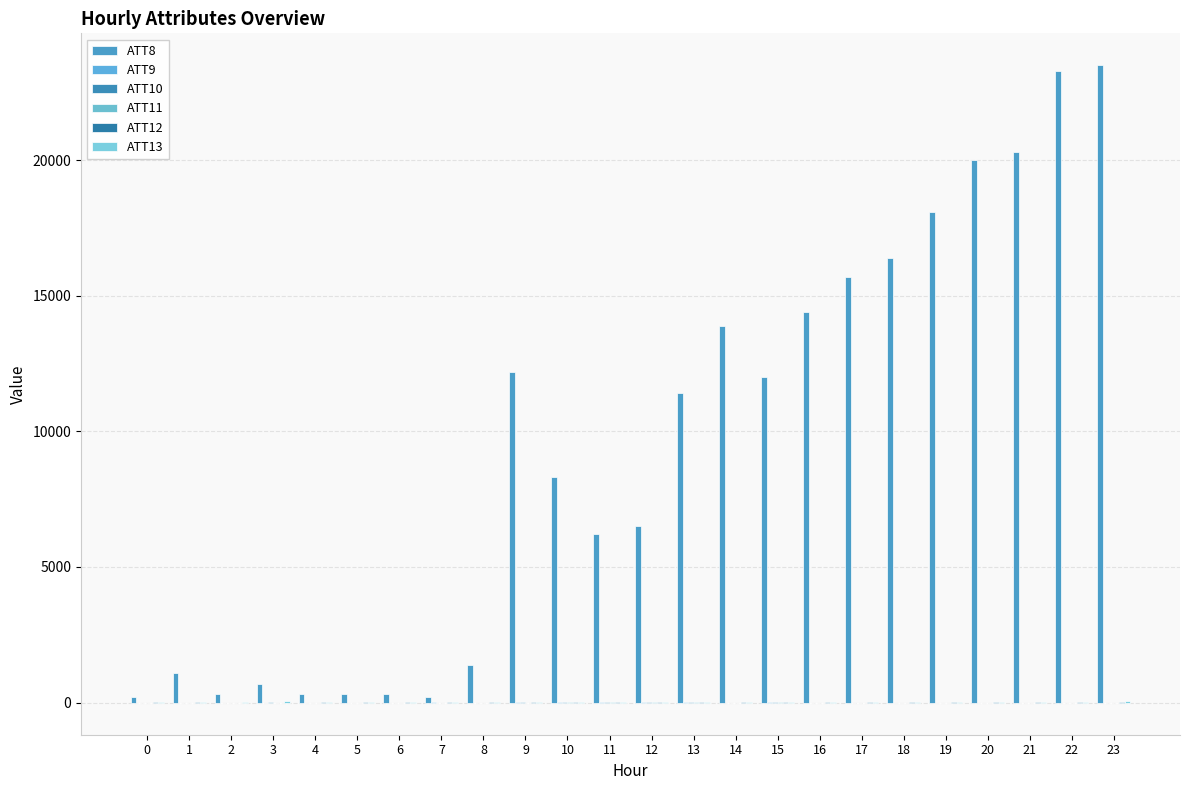

Does the chart contain stacked bars?

No